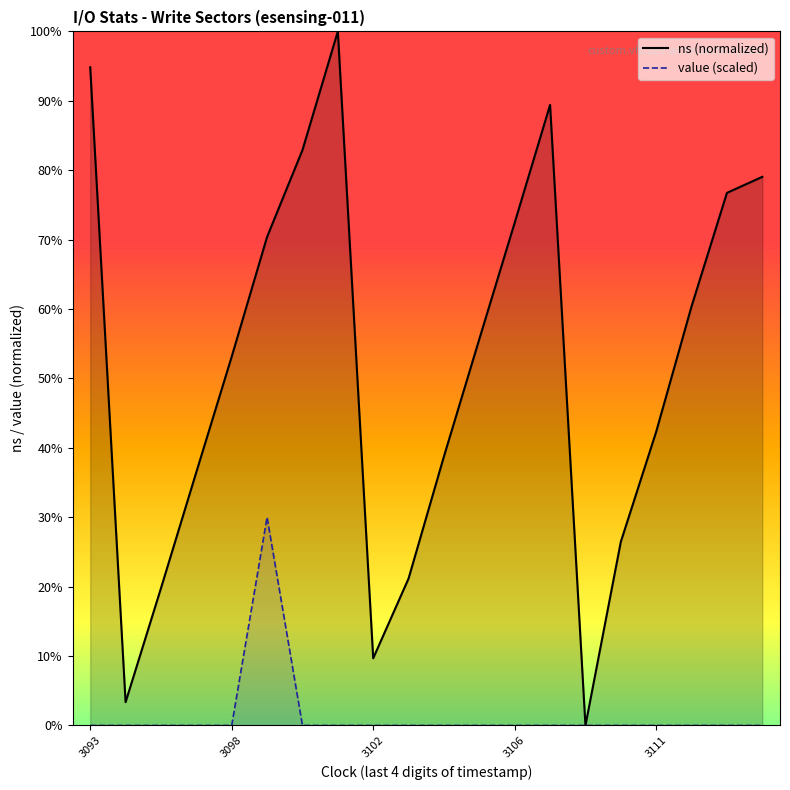

What is the difference between the maximum and minimum values in the ns (normalized) series?

100.0